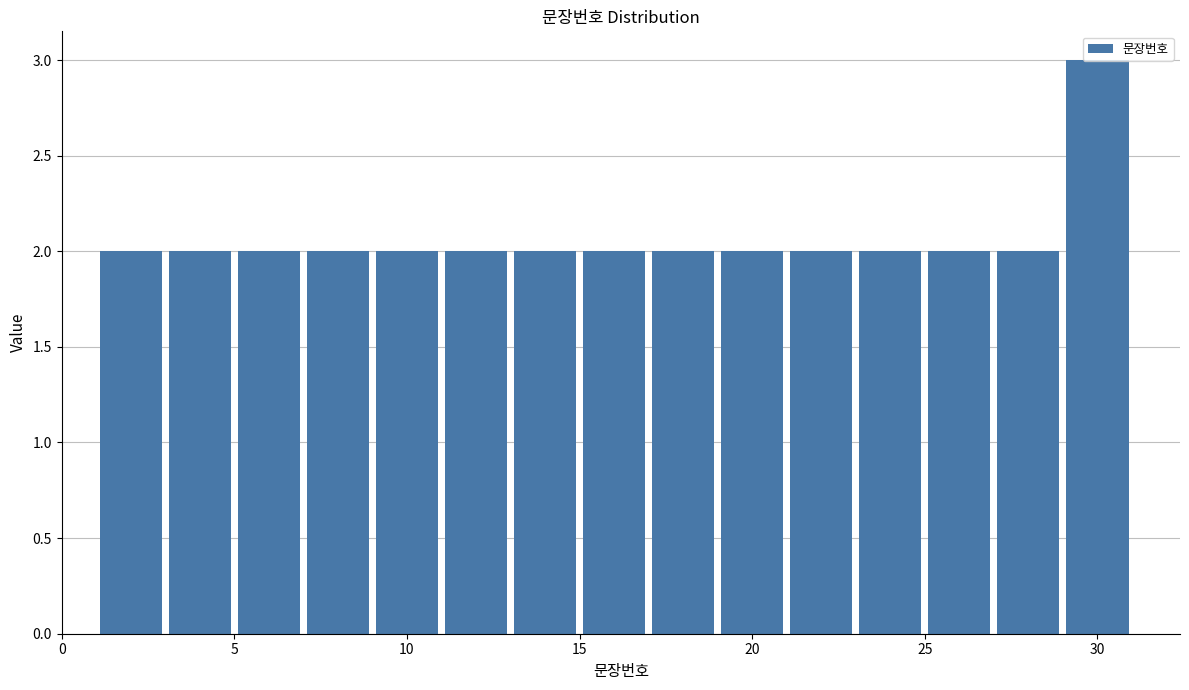

How tall is the bar that spans 7 to 9 on the x-axis? The values are not printed on the chart, so give them approximately, as read against the axis.

2